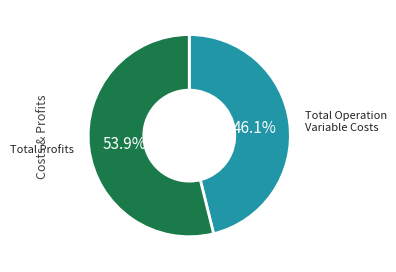

Is there any slice that represents more than half of the pie?

Yes